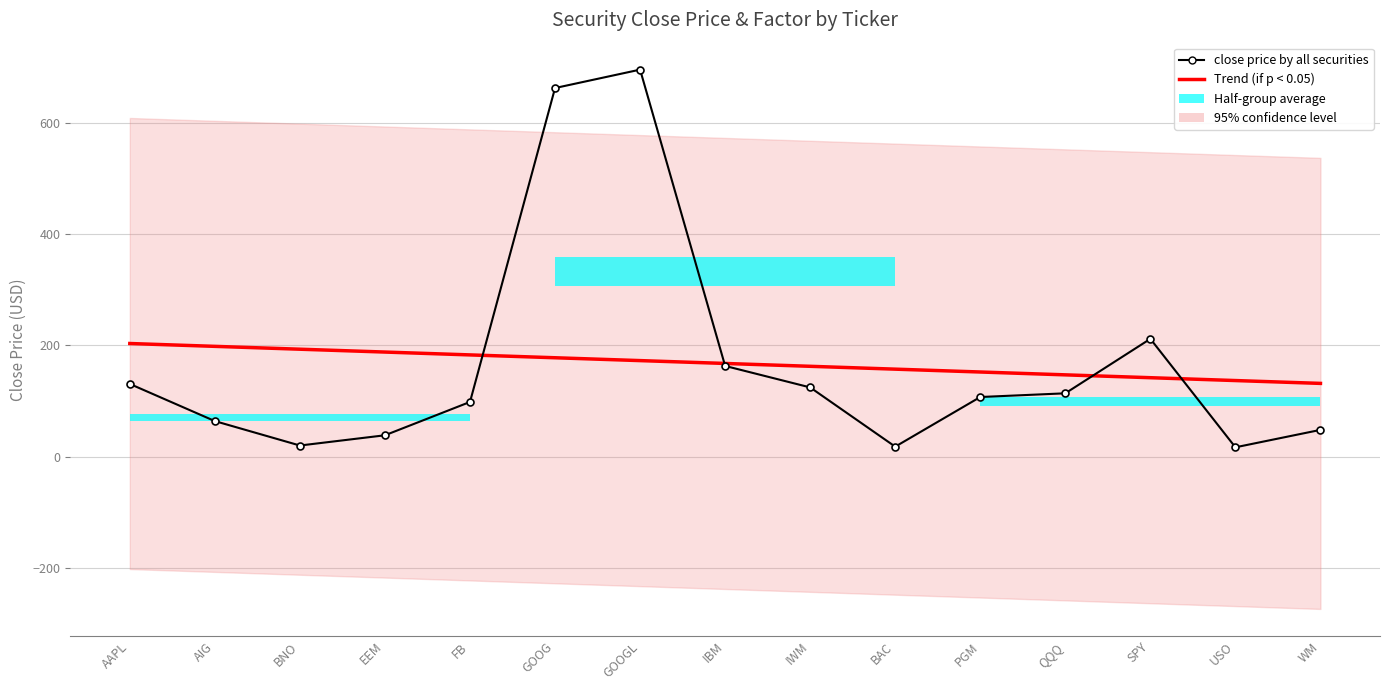

Between IWM and PGM, which is larger?

IWM